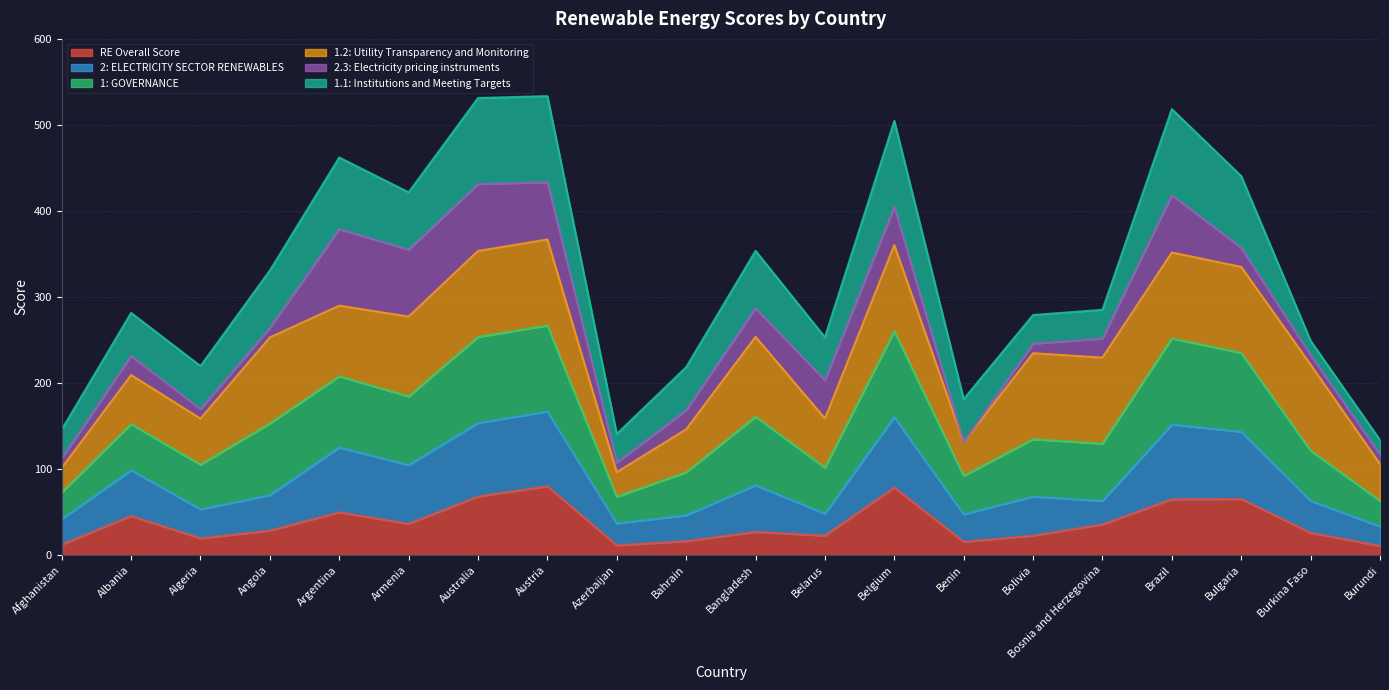

True or false: RE Overall Score has a value of 49.6 at Argentina.

True